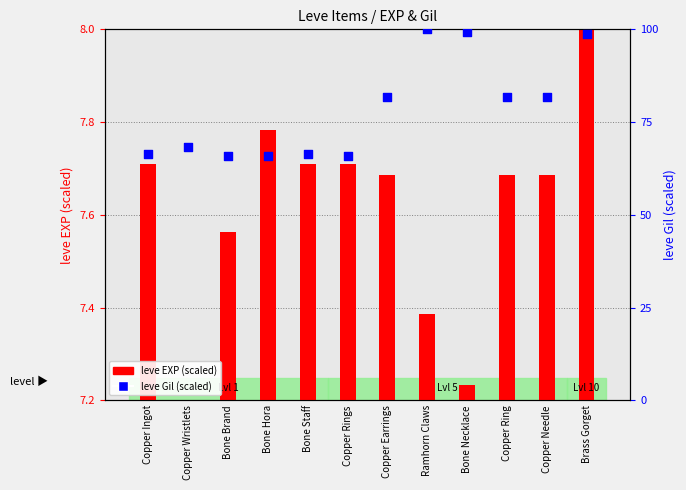

Which series has the largest Y range (max minus min)?

leve Gil (scaled)